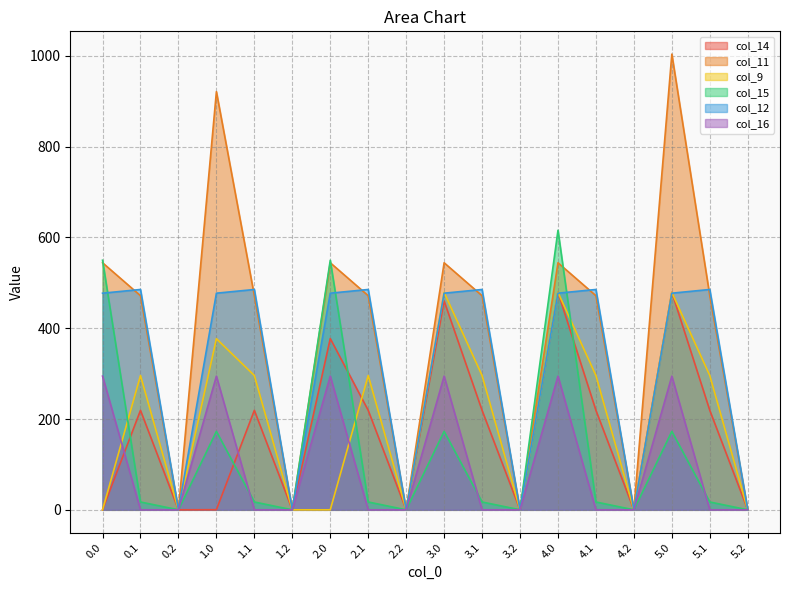

What is the difference between the maximum and minimum values in the col_11 series?

1003.9